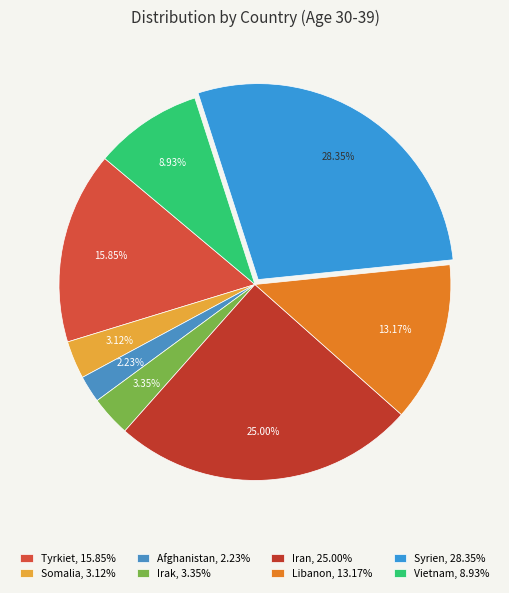

The Afghanistan slice represents 2% of the pie. True or false?

True